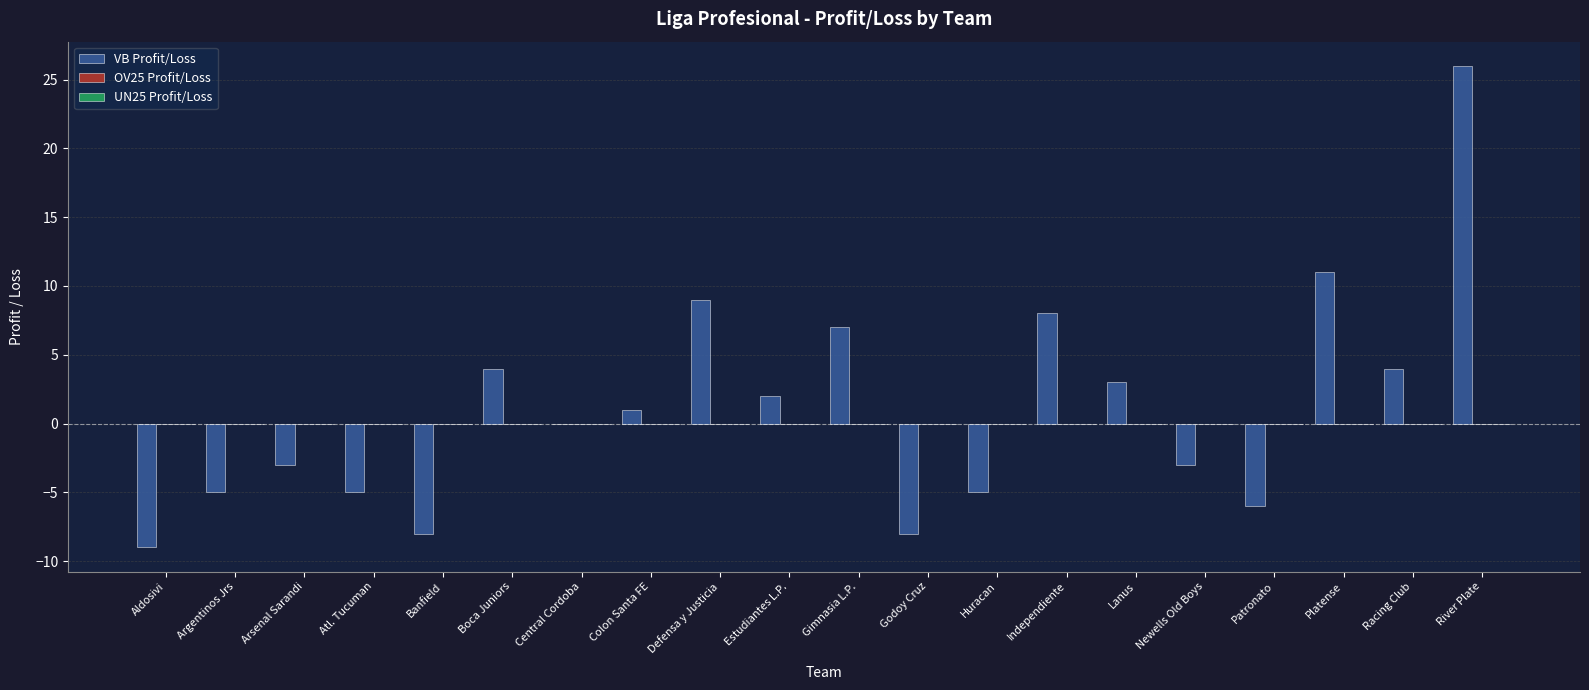

What is the sum of all values?

23